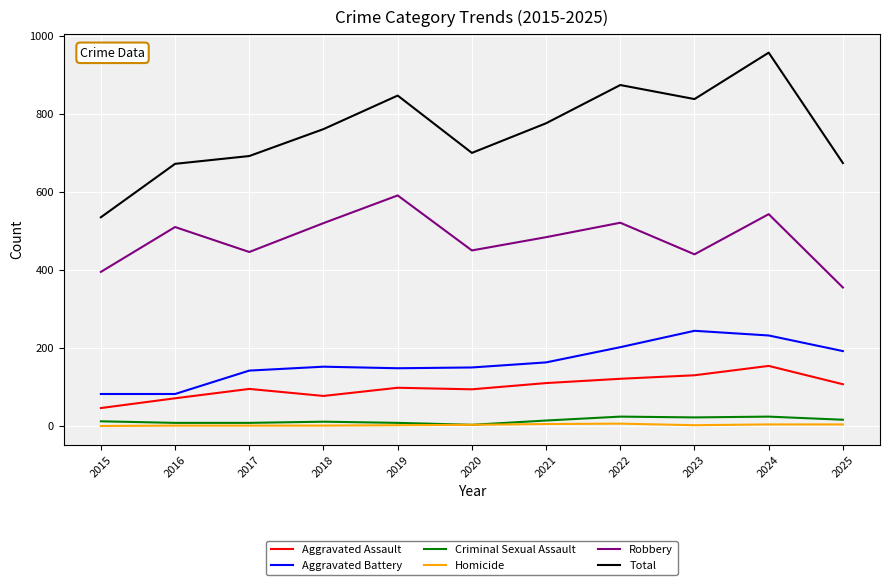

What is the difference between the Homicide values at 2021 and 2016?

4